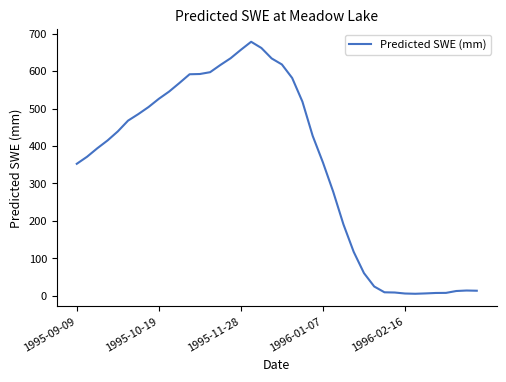

What is the difference between the maximum and minimum values?

672.9